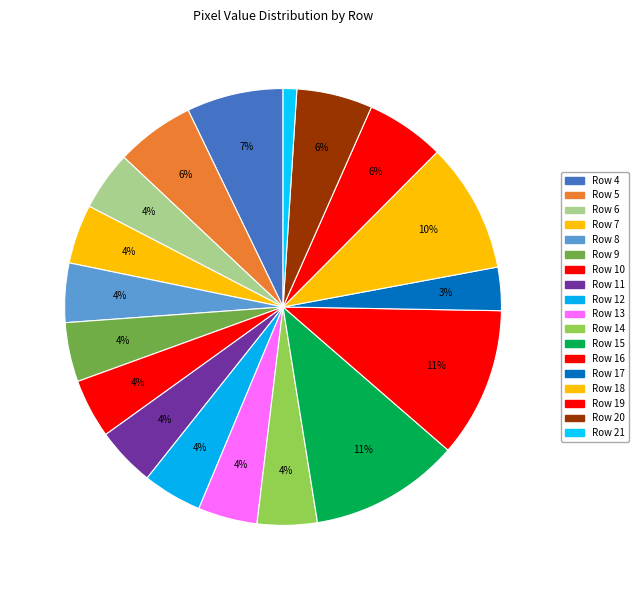

Rank the categories by value from lowest to highest.

Row 21, Row 17, Row 6, Row 7, Row 8, Row 9, Row 10, Row 11, Row 12, Row 13, Row 14, Row 20, Row 5, Row 19, Row 4, Row 18, Row 15, Row 16